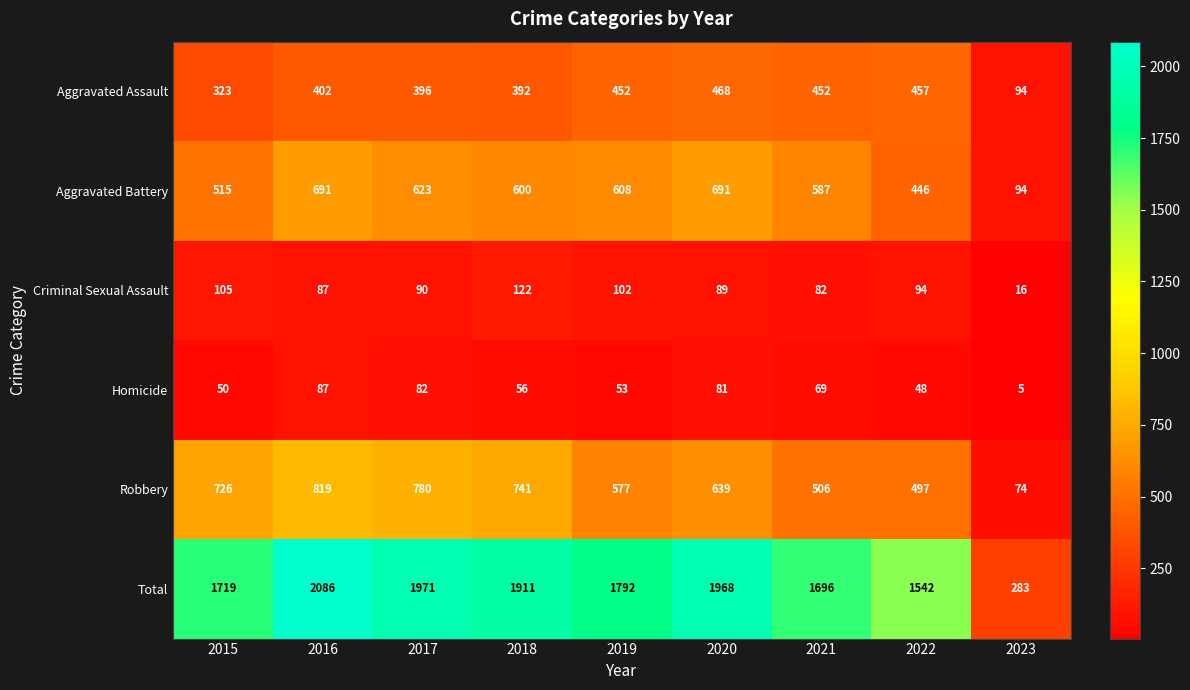

Is it true that Total equals 459 at 2017?

False